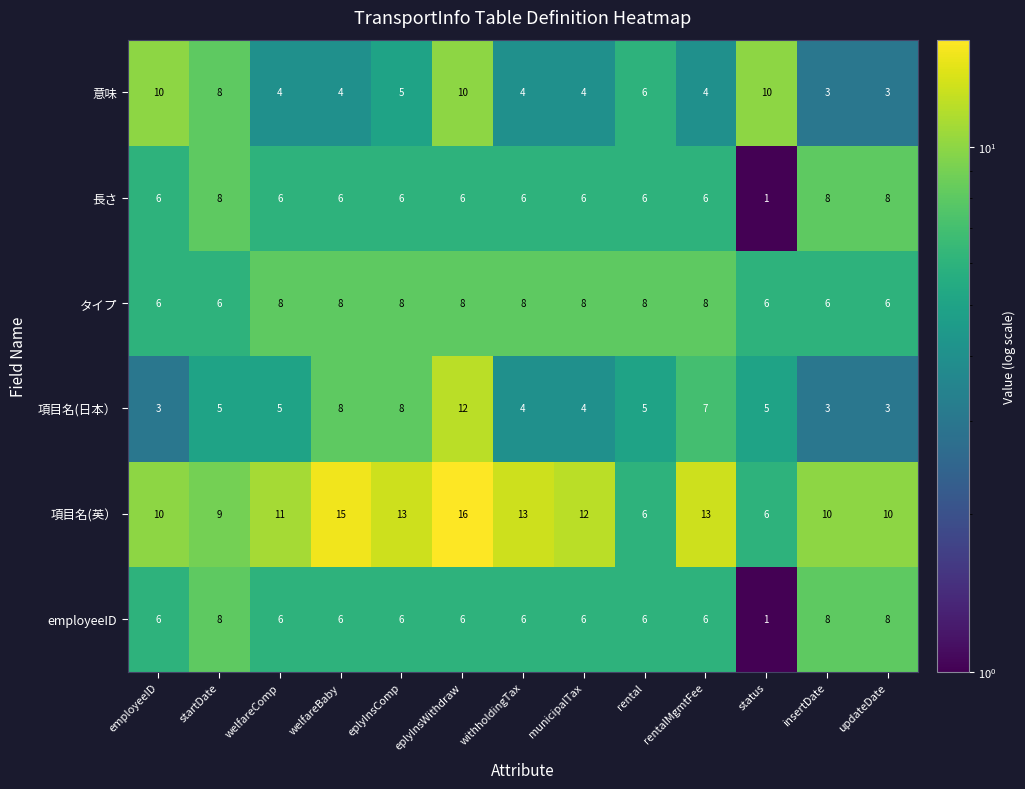

What is the maximum value for 項目名(日本）?

12